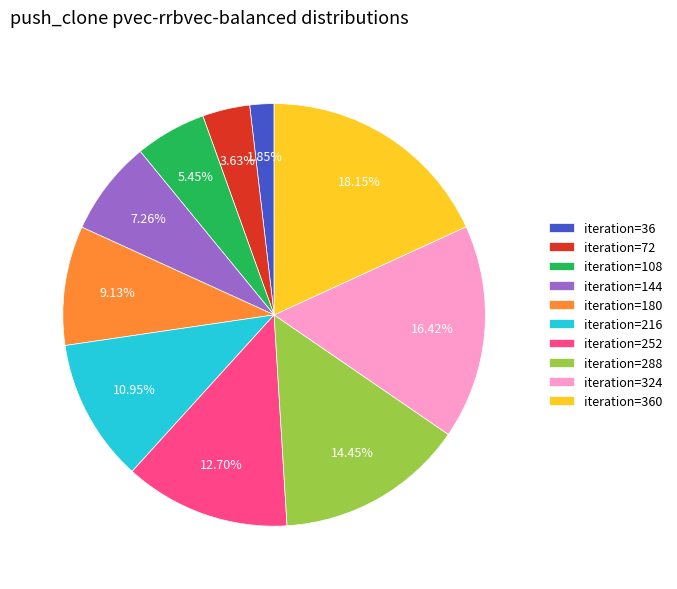

How many slices are in this pie chart?

10